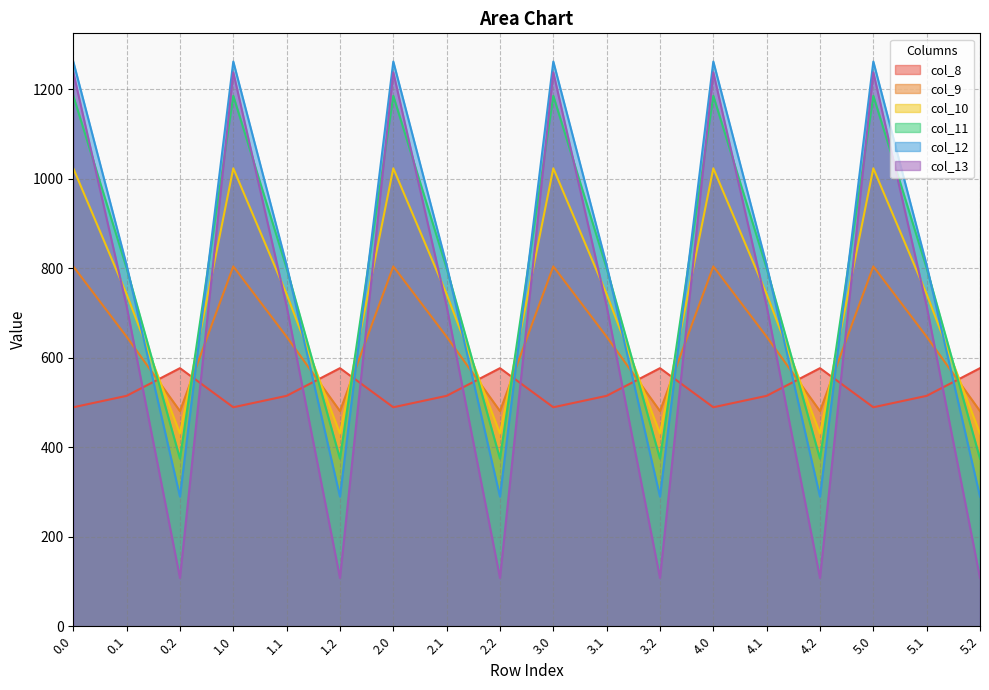

Between 0.1 and 2.1, which is larger?

0.1